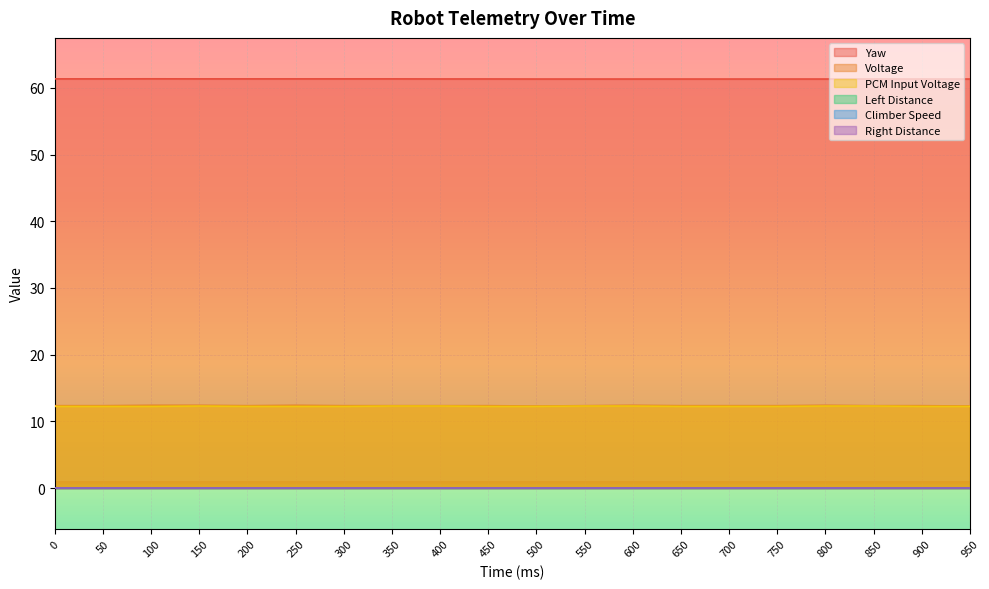

How many lines are shown in the chart?

6